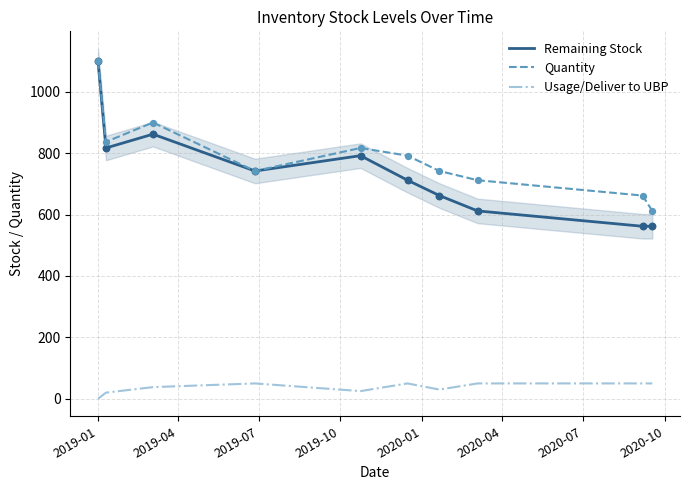

At which category is the sum across all series the highest?

2019-01